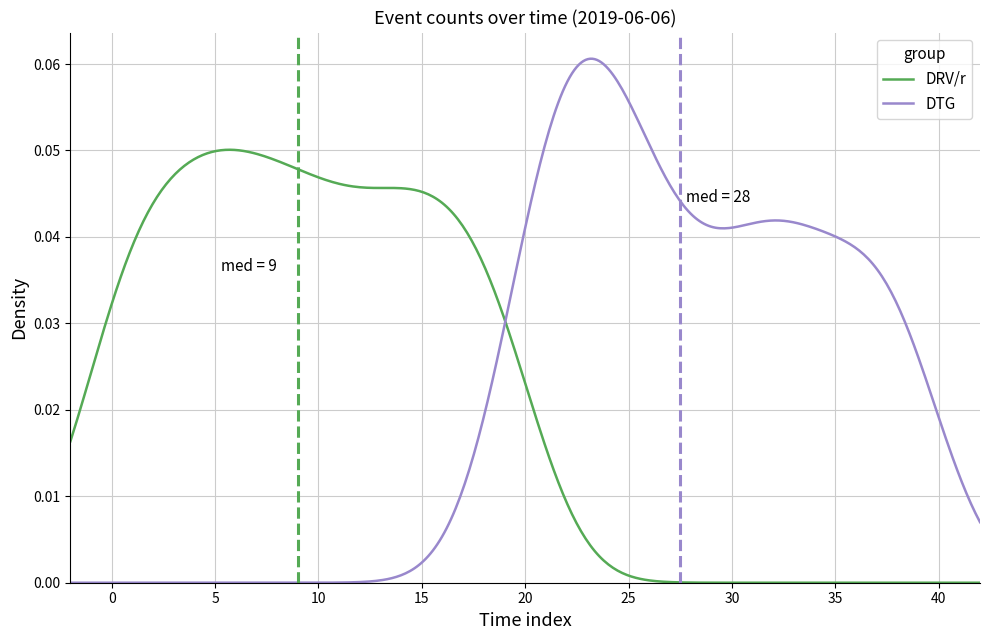

Rank the series by their maximum value, from lowest to highest.

DRV/r, DTG